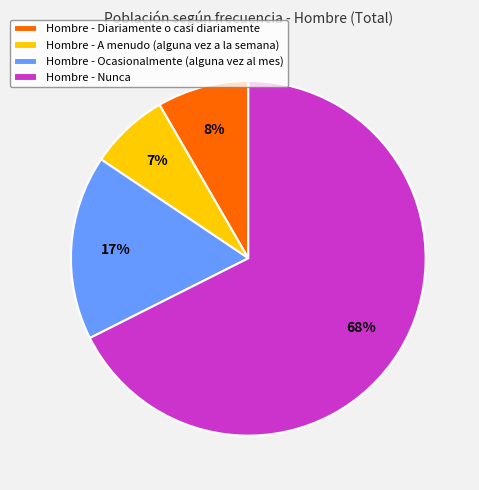

To the nearest percent, what is the average slice percentage?

25%